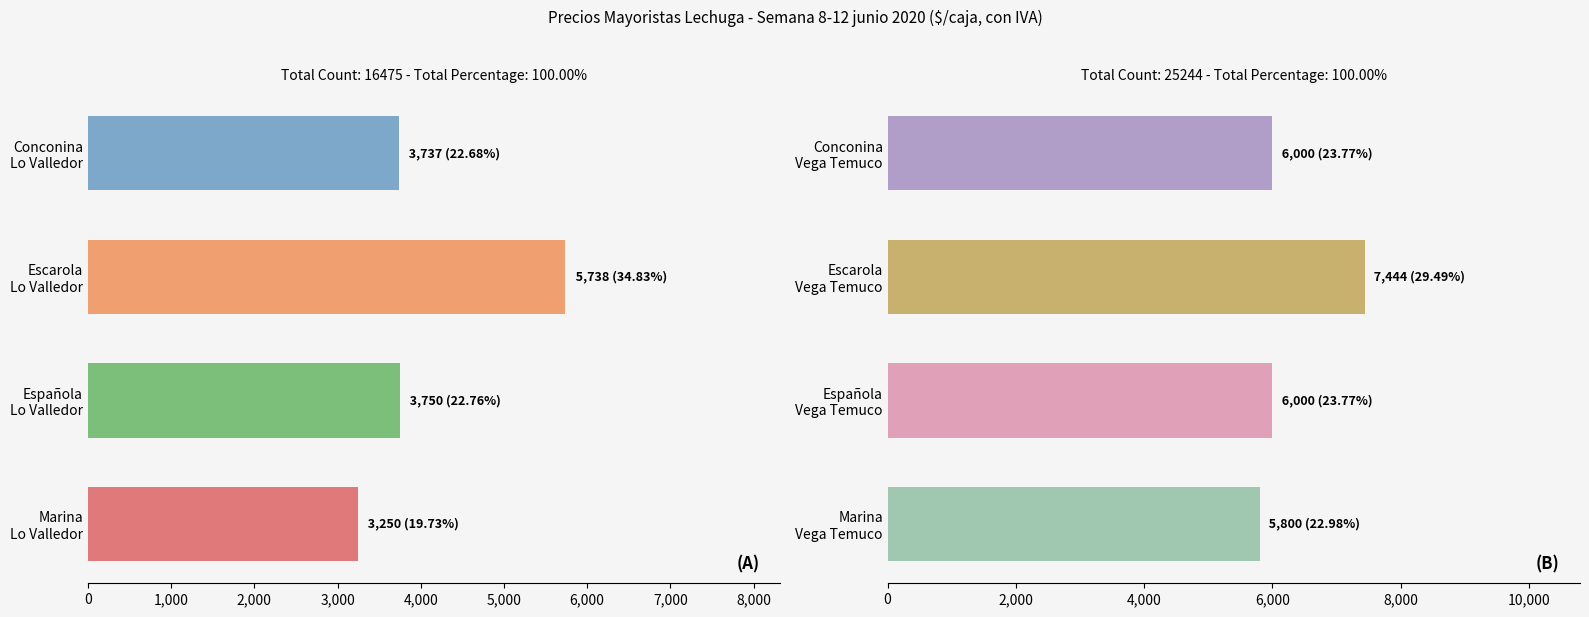

How many values in the Lo Valledor Santiago series are below 3750?

2